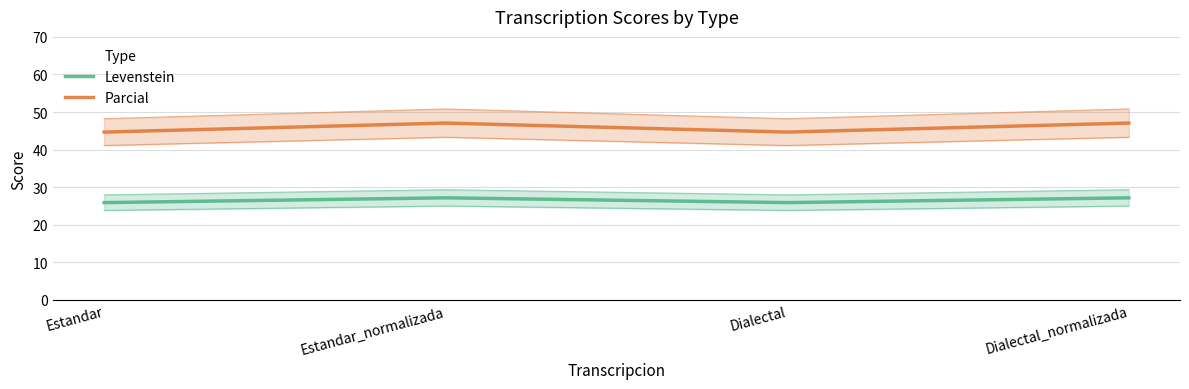

What is the sum of the Levenstein values at Estandar and Dialectal?

51.8